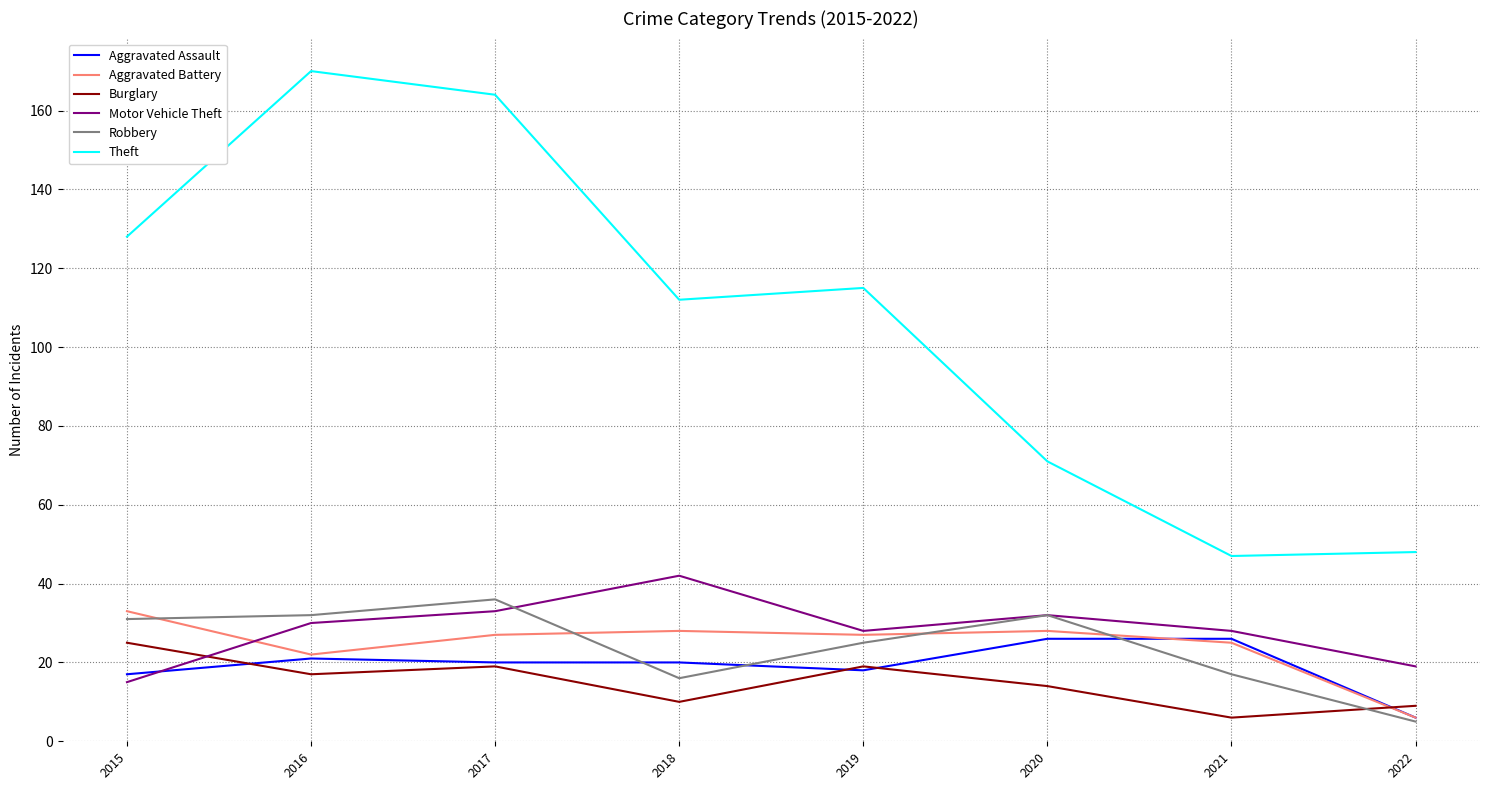

Which series has the widest spread of values?

Theft